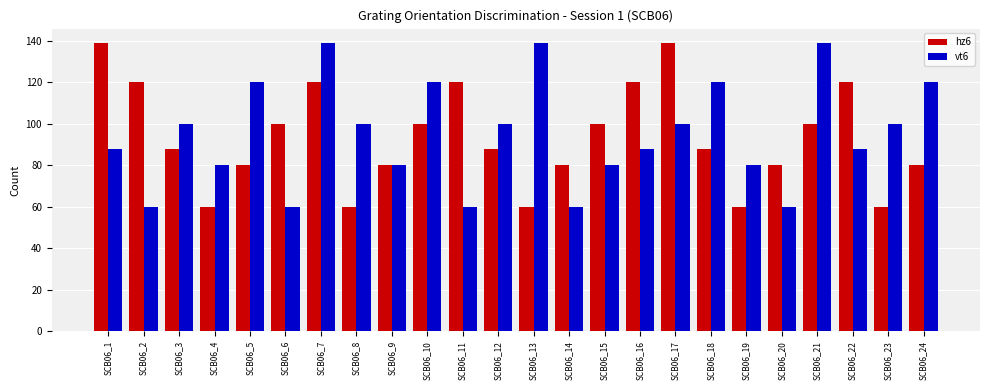

Is it true that hz6 equals 100 at SCB06_10?

True